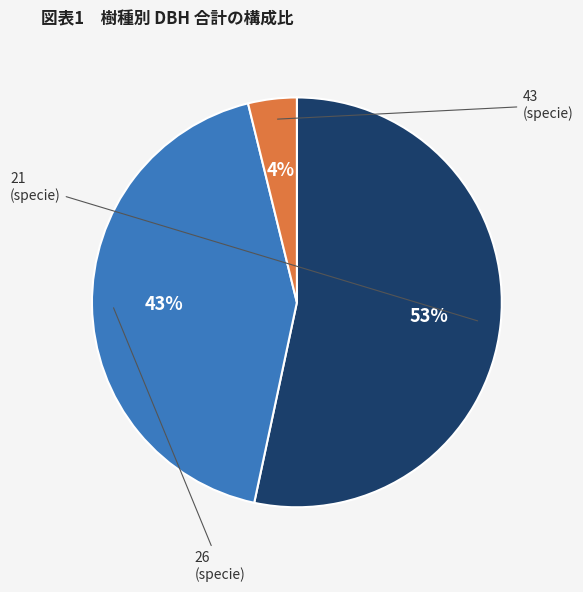

Is there any slice that represents more than half of the pie?

Yes